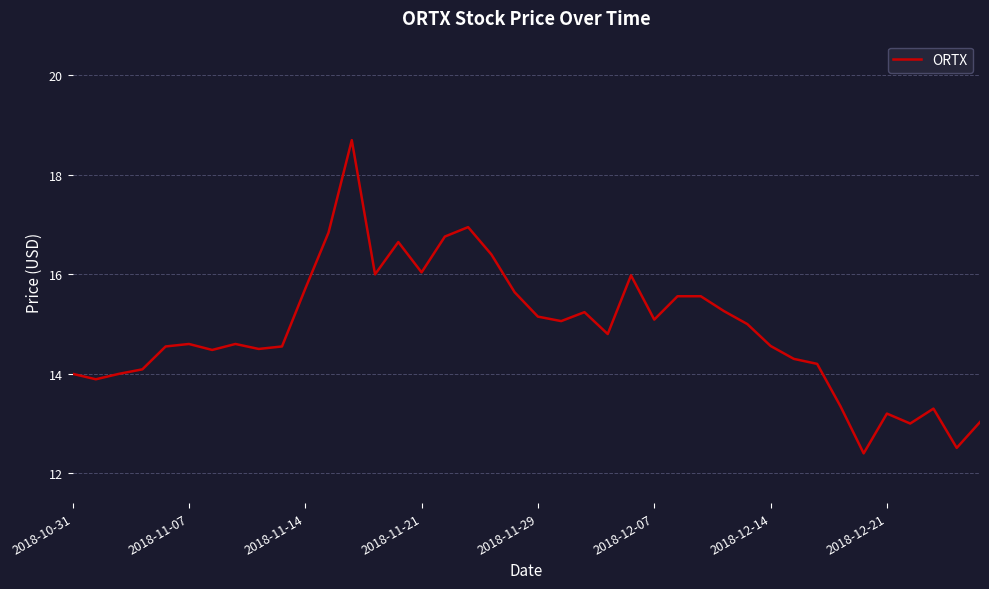

How many series are shown in this chart?

1